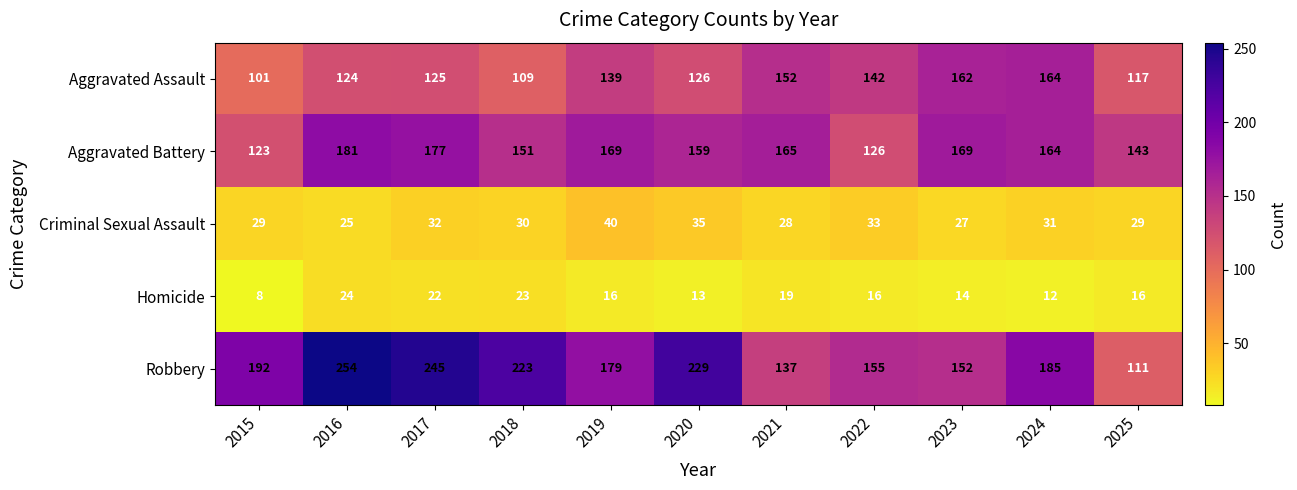

List the series in order of their peak value, lowest first.

Homicide, Criminal Sexual Assault, Aggravated Assault, Aggravated Battery, Robbery